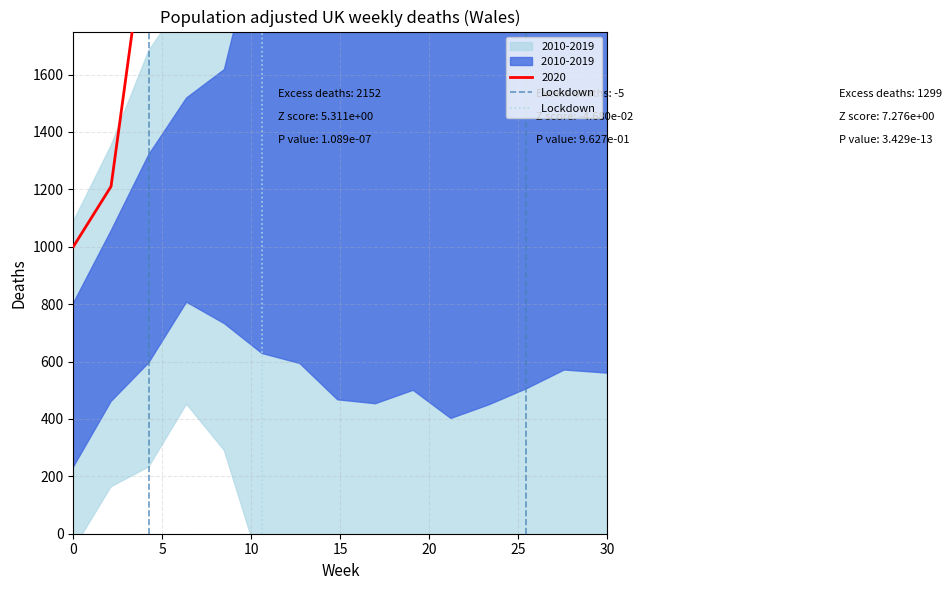

Does the chart display data point markers on the line(s)?

No